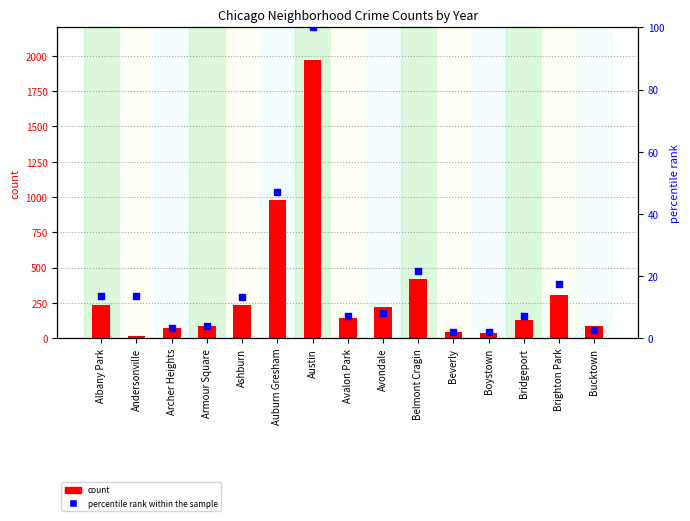

Which series reaches the maximum Y coordinate?

count